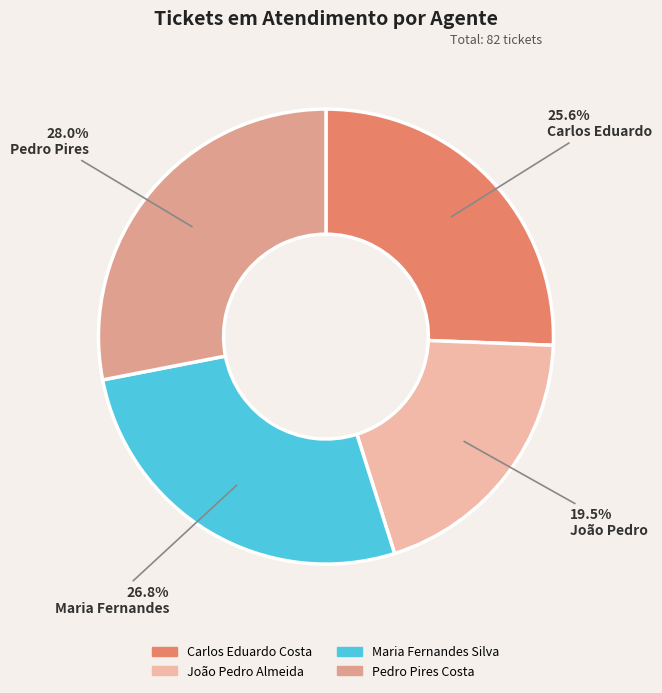

Is it true that João Pedro Almeida is 20% of the pie?

True